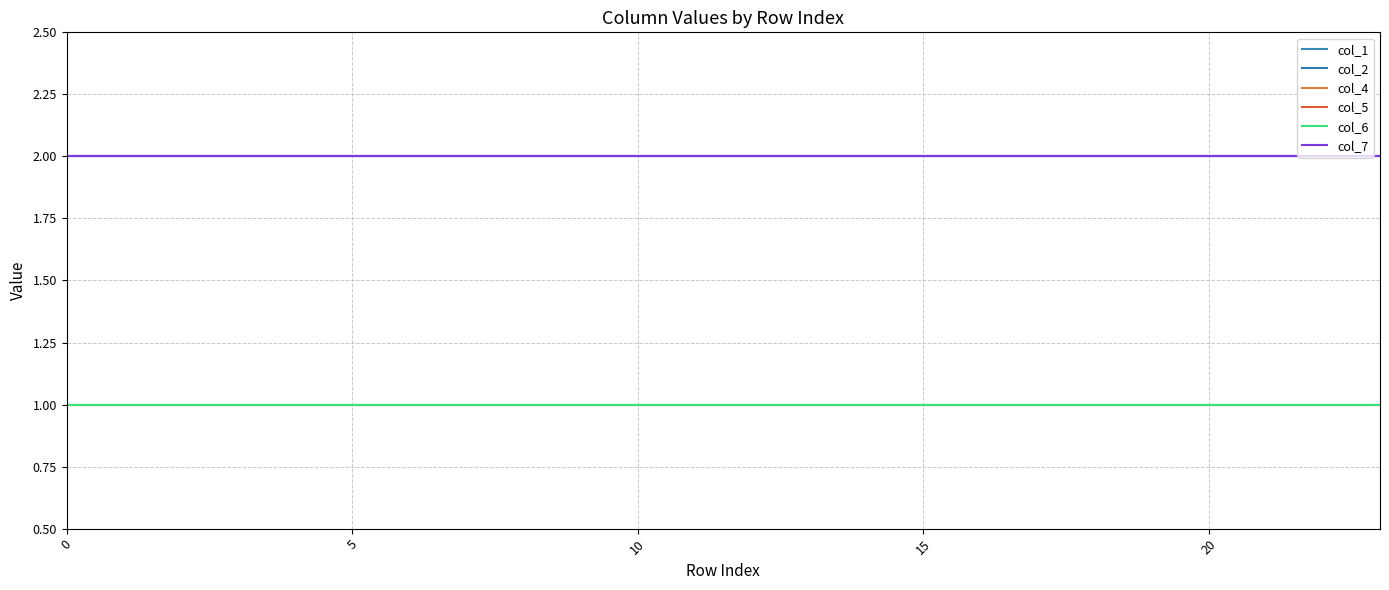

How many lines are shown in the chart?

6